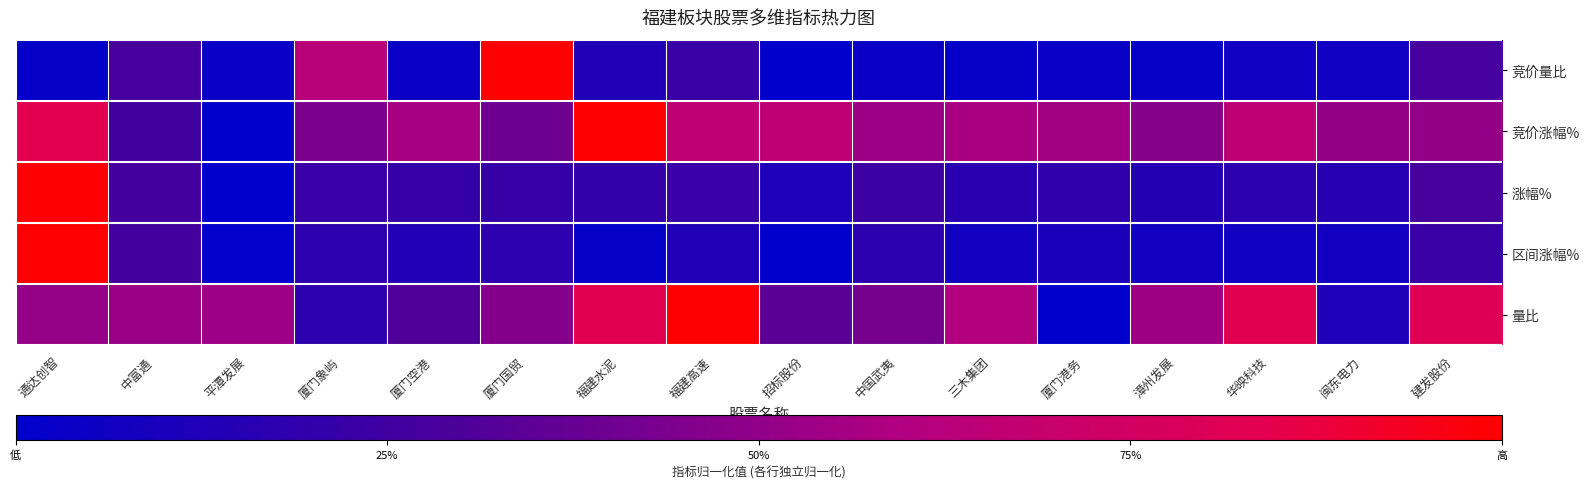

What is the difference between the highest and lowest values at 福建水泥?

1.0